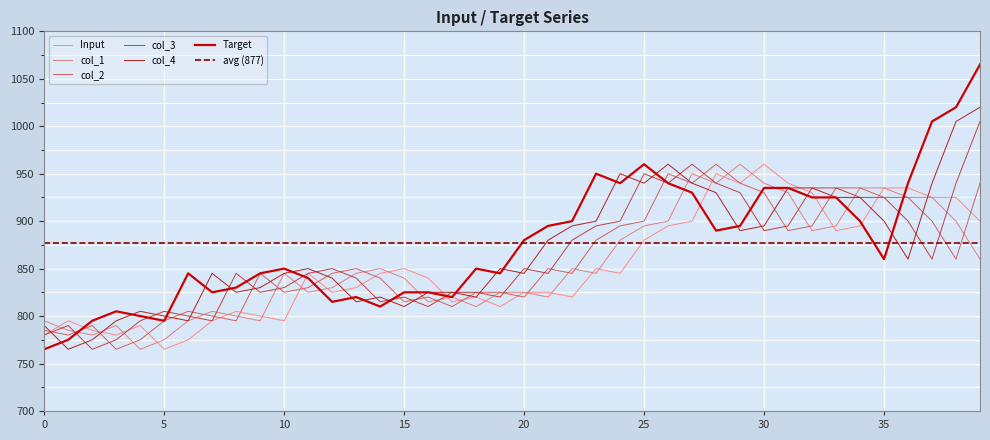

At which label does col_1 first exceed 845?

14